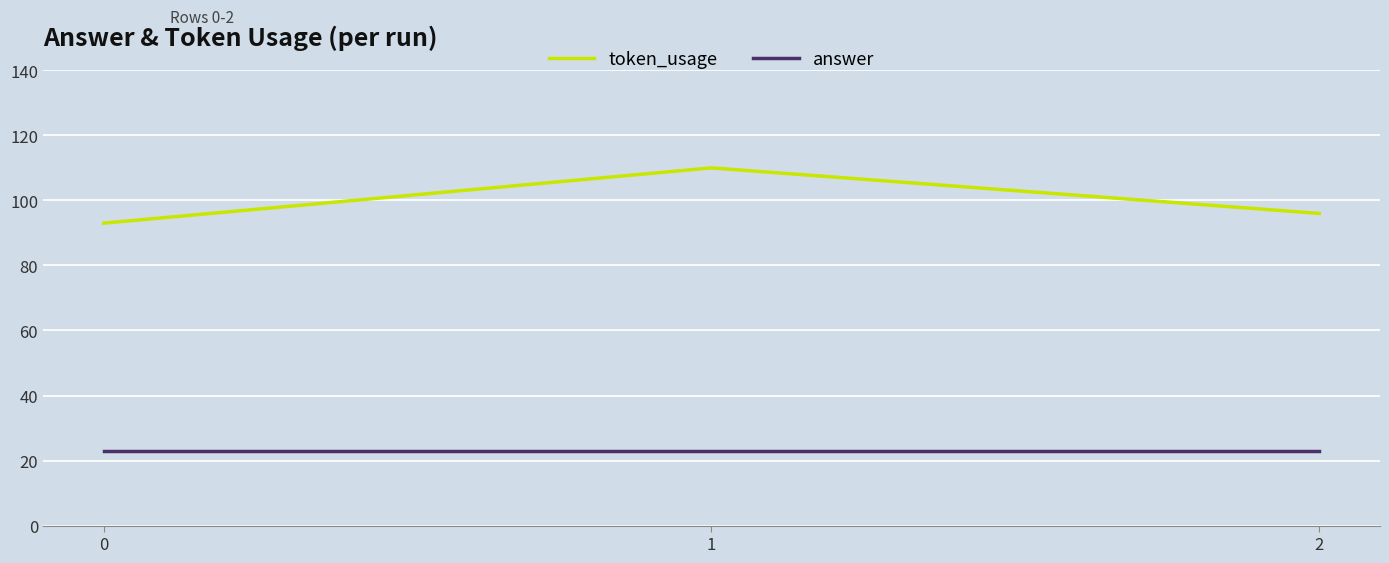

Reading right to left, list all the values displayed in this chart.

token_usage: 96	110	93
answer: 23	23	23